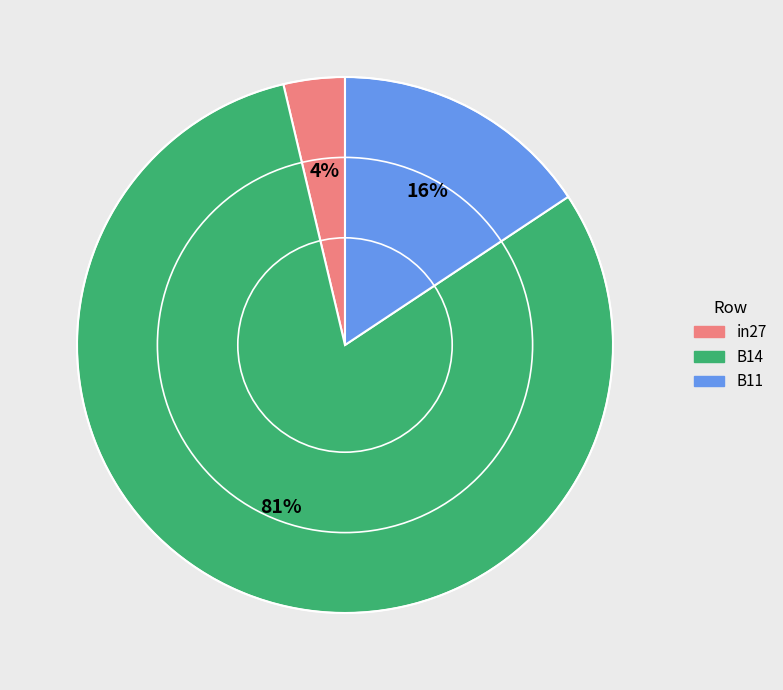

To the nearest percent, what is the combined percentage of B14 and B11?

96%